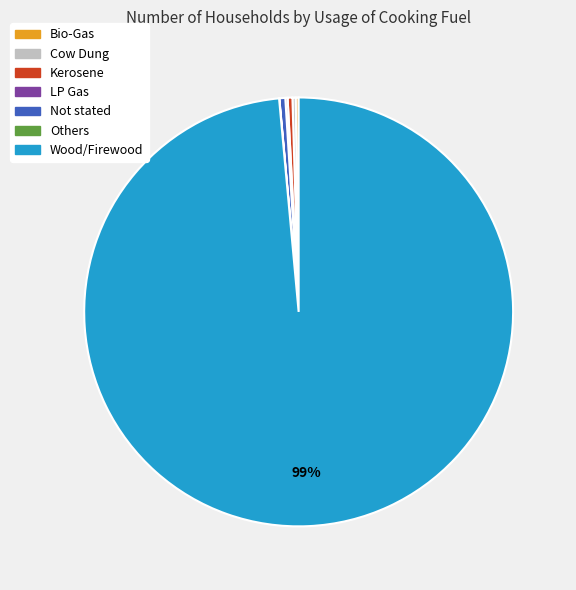

Which category accounts for the majority?

Wood/Firewood